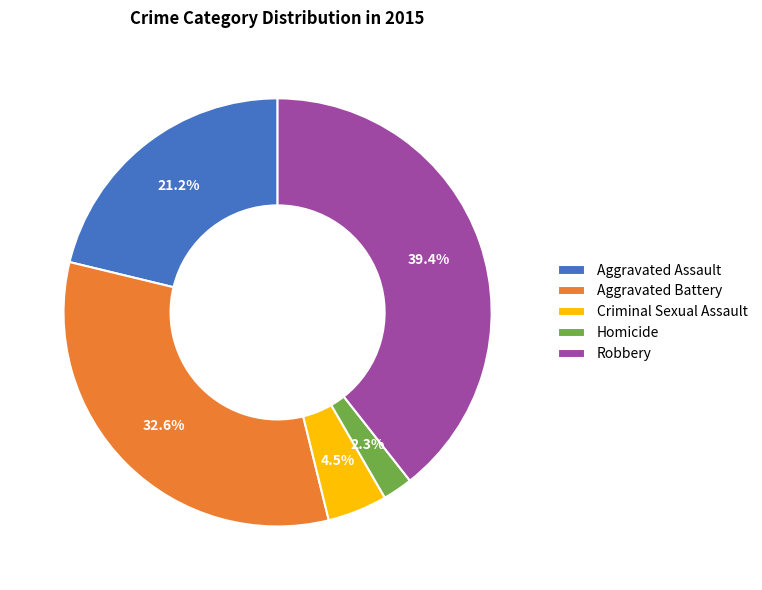

Is there any slice that represents more than half of the pie?

No